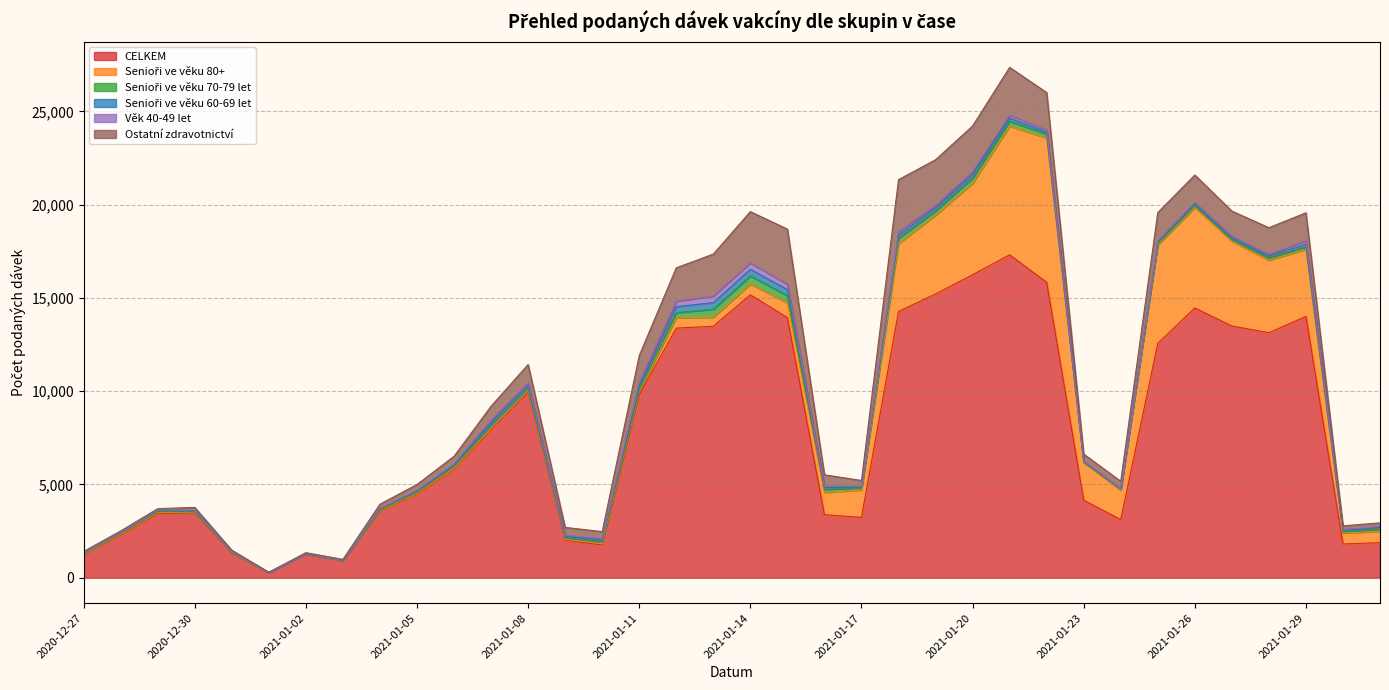

Which series has the largest range (max minus min)?

CELKEM